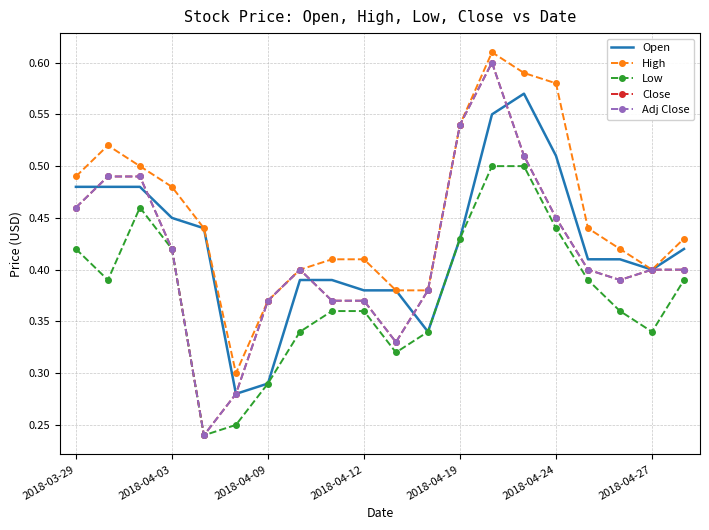

At which category does the chart reach its peak across all series?

13